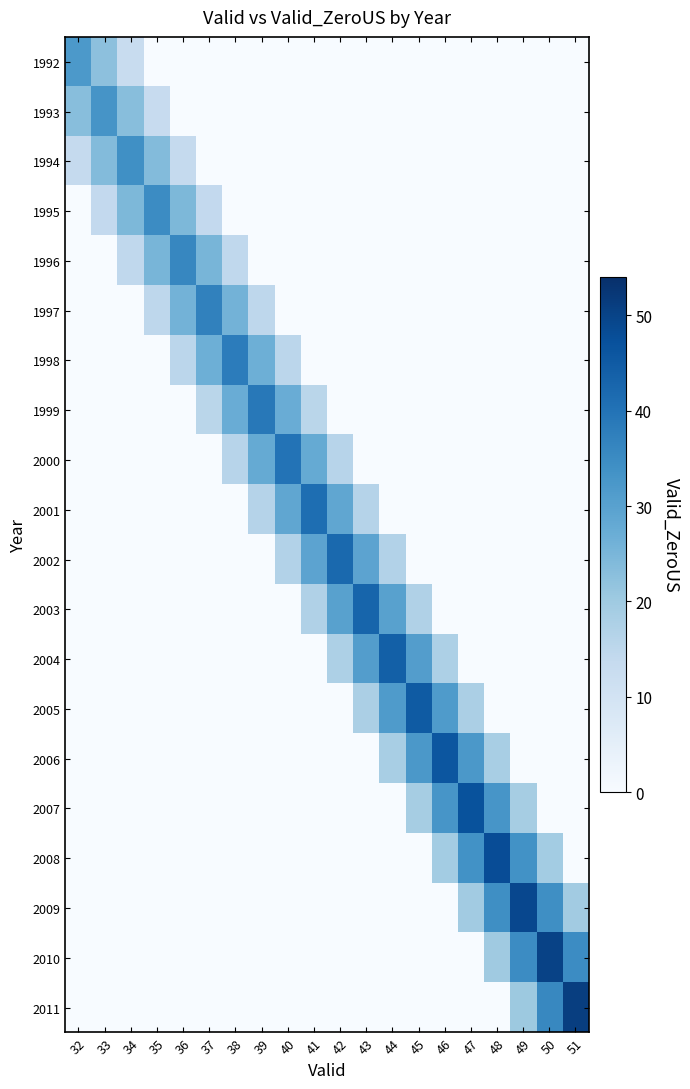

How many data points does each series have?

20